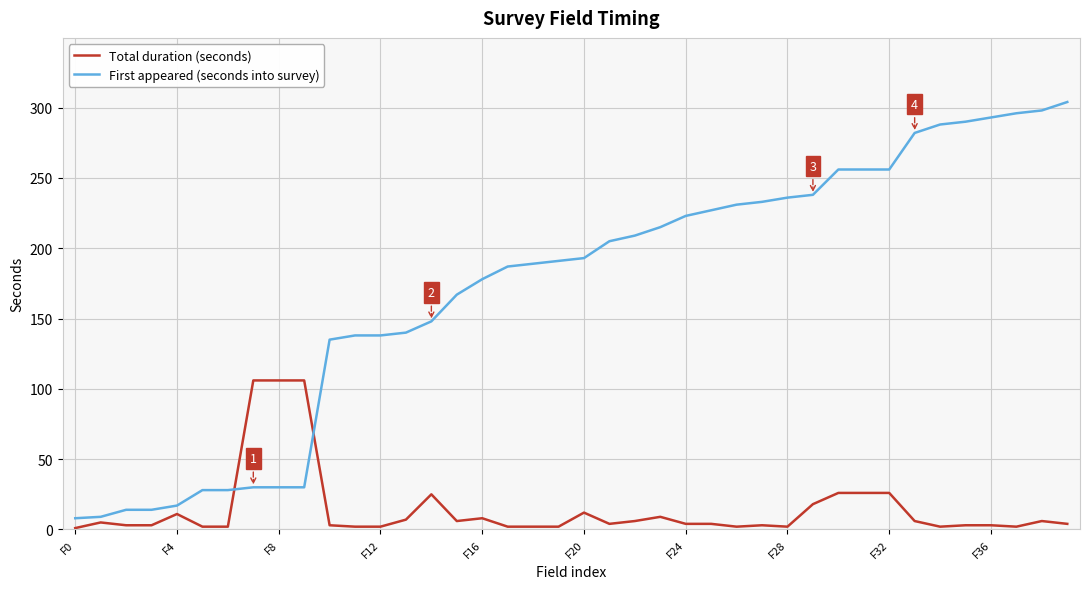

What is the highest value of the Total duration (seconds) series?

106